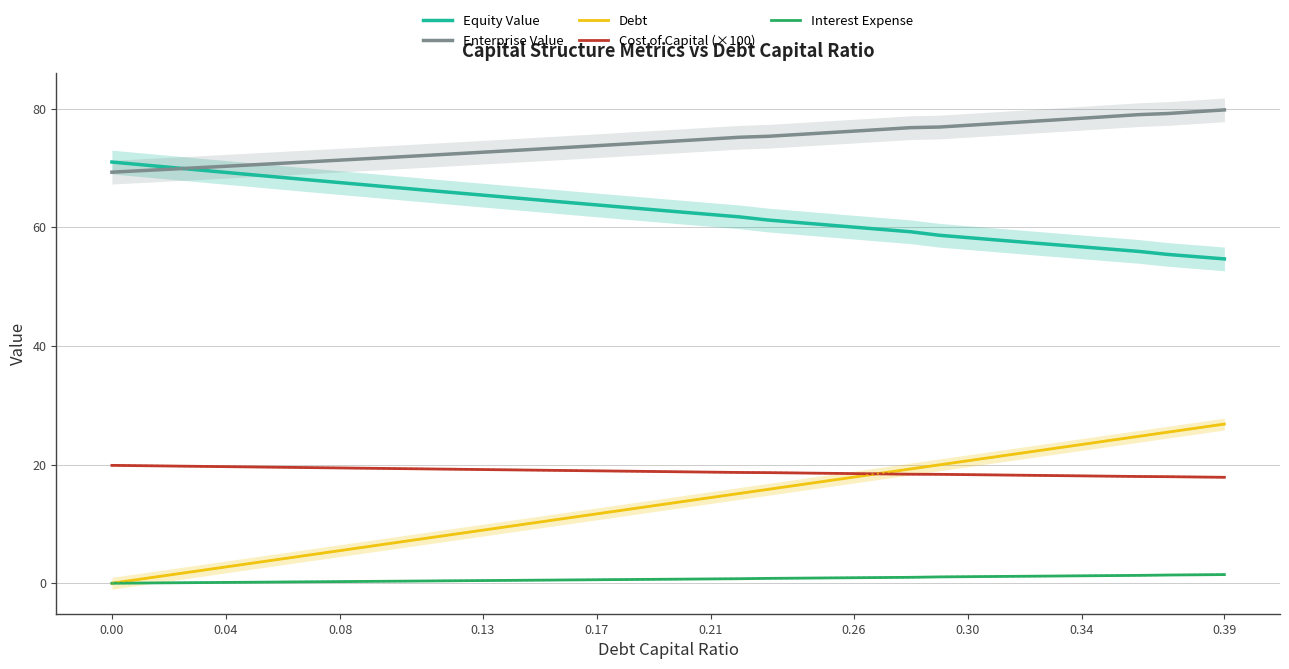

At how many categories does at least one series exceed 15?

40